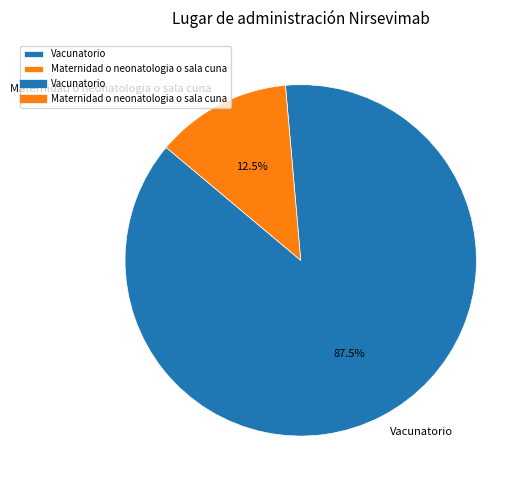

Between Maternidad o neonatologia o sala cuna and Vacunatorio, which is larger?

Vacunatorio